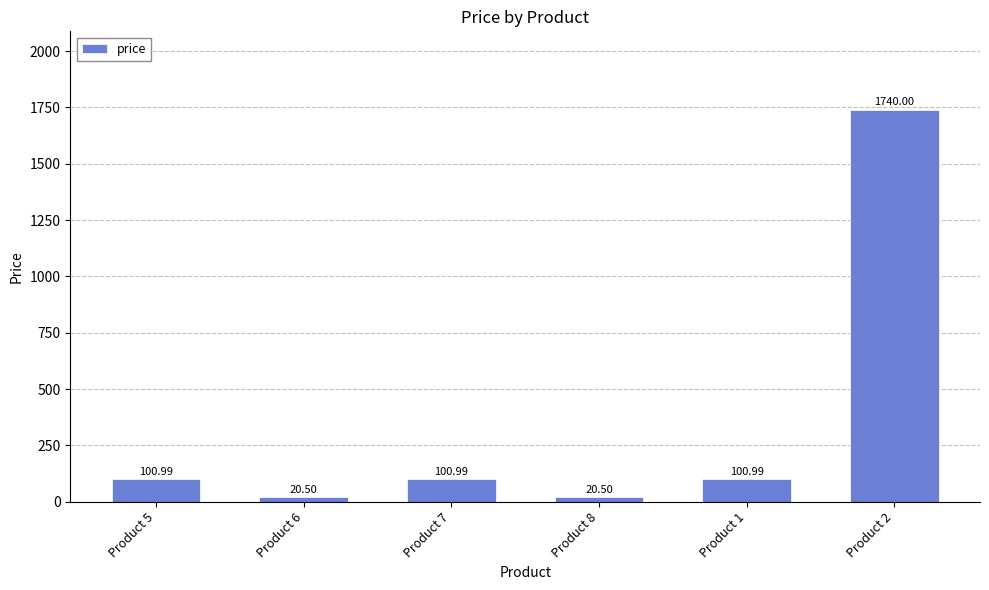

What is the ratio of the value at Product 7 to the value at Product 5?

1.0